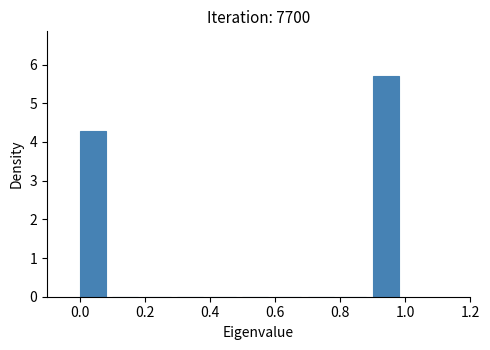

What is the height of the bar covering 0.0 to 0.1 on the x-axis? The values are not printed on the chart, so give them approximately, as read against the axis.

4.3